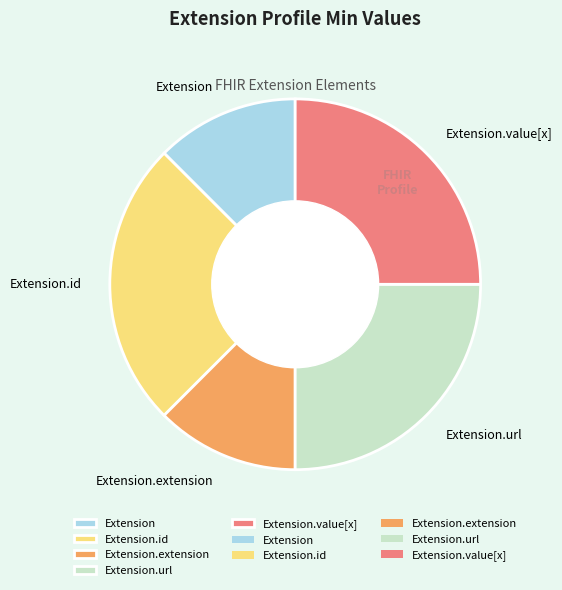

Approximately how many times larger is the value at Extension.id compared to Extension.extension?

2.0